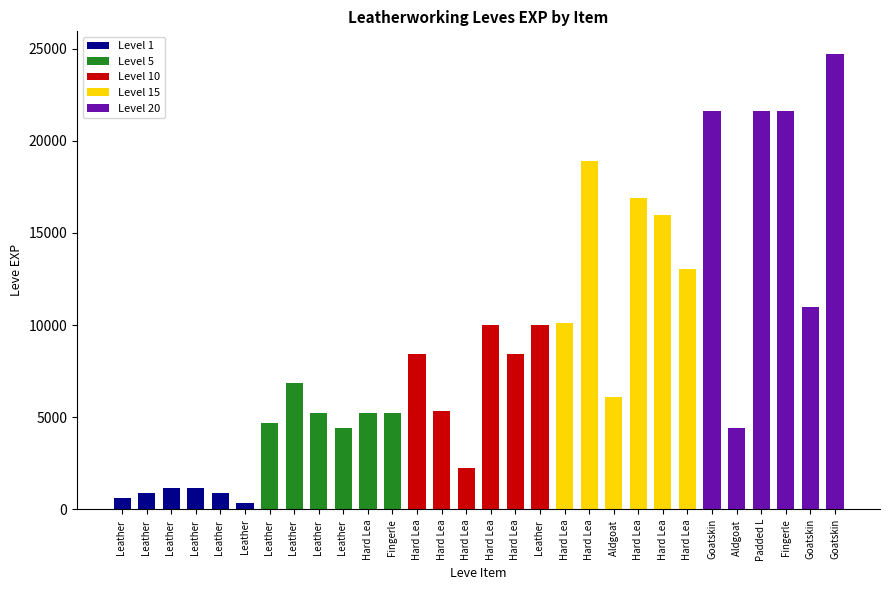

How many bars are there in total?

30